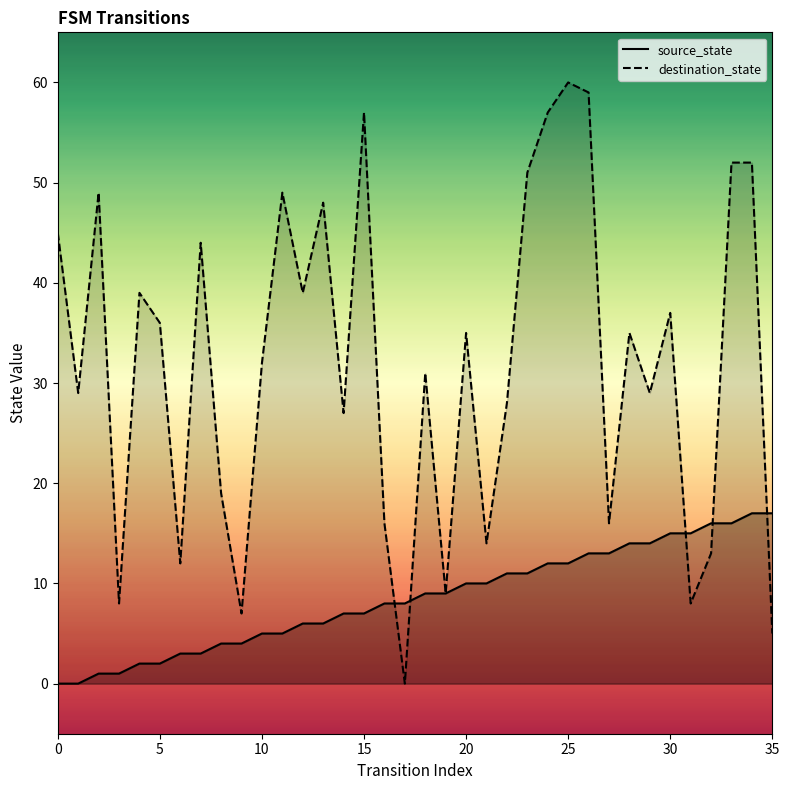

What are all the series names shown in the legend?

source_state, destination_state